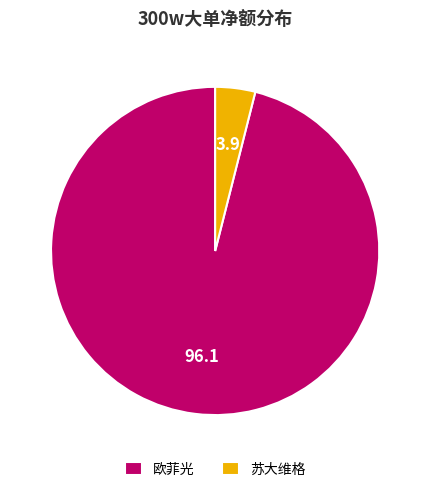

Which slice is the largest?

欧菲光